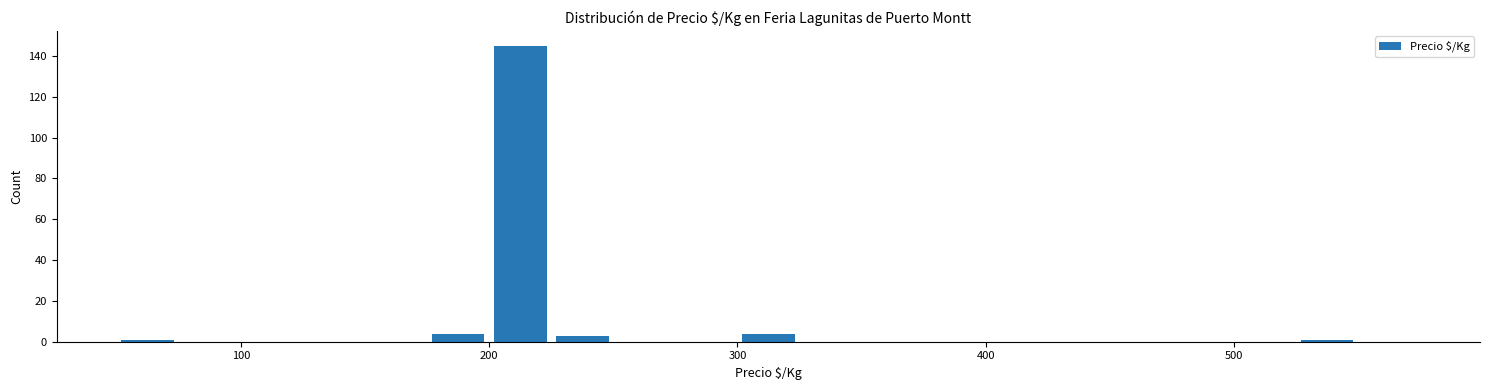

Read against the x-axis, roughly where is the centre of the tallest bar?

210